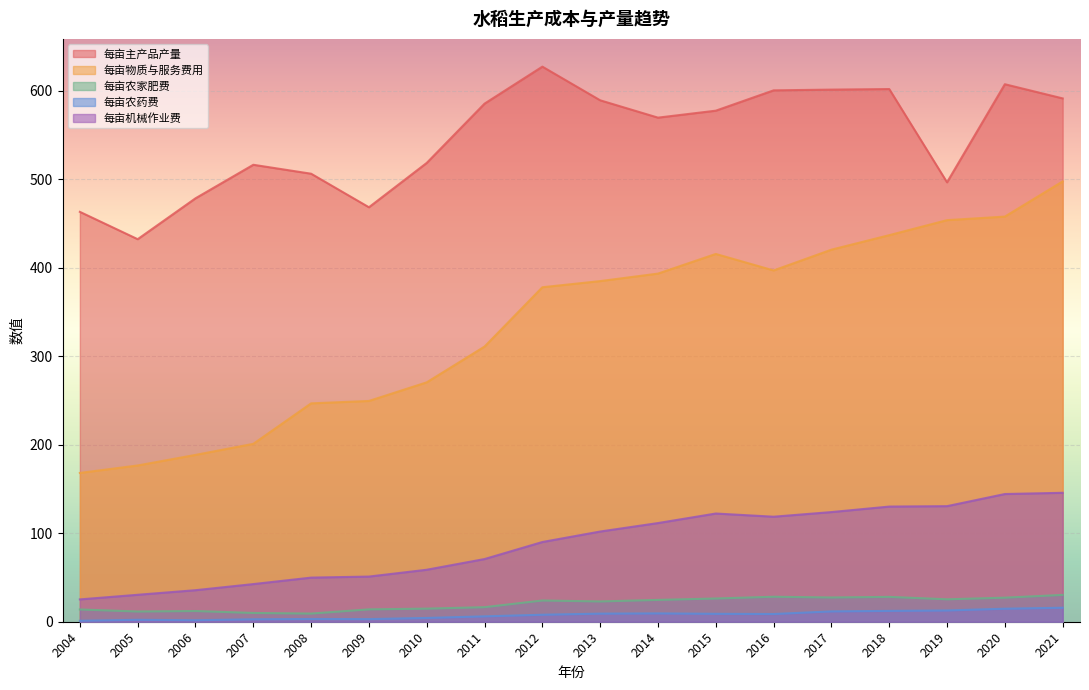

True or false: 每亩主产品产量 and 每亩农家肥费 cross at least once.

False